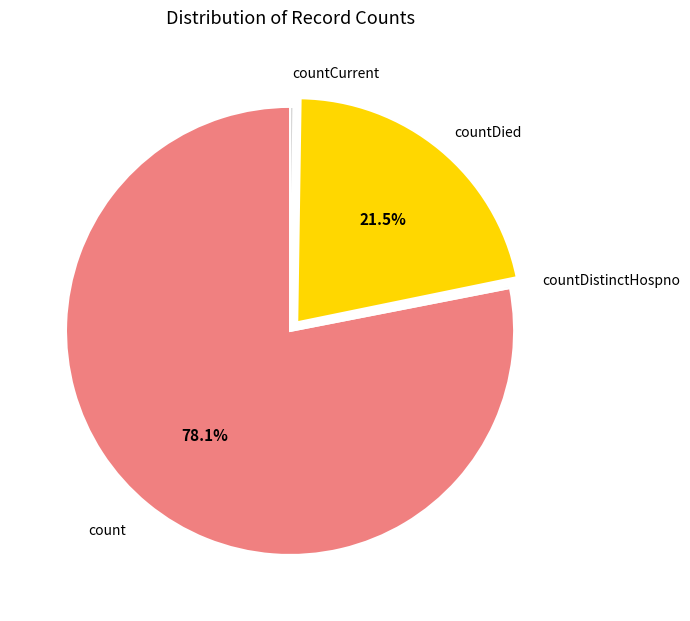

Which category has the biggest portion of the pie?

count